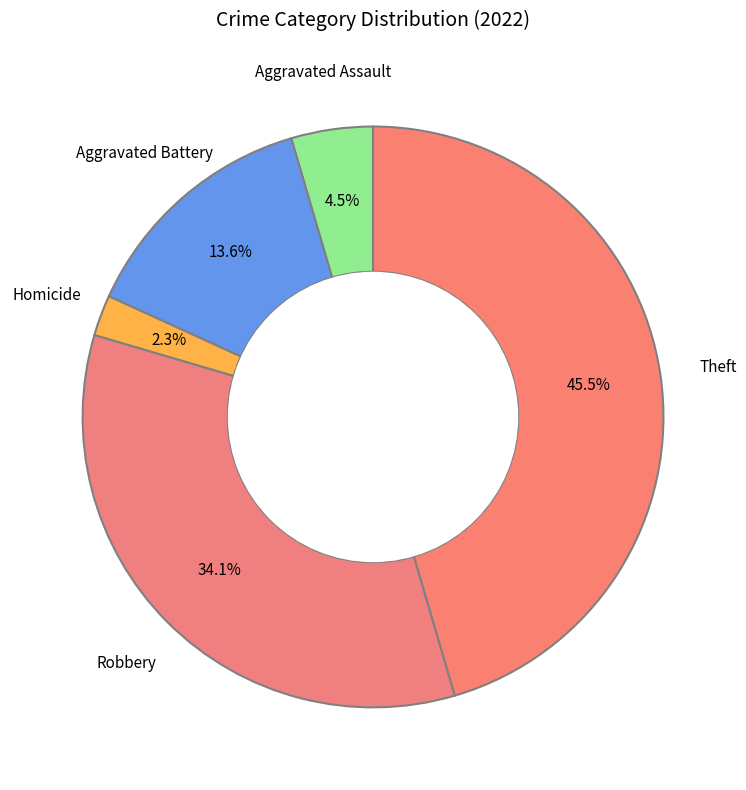

Count the number of slices in the pie.

5